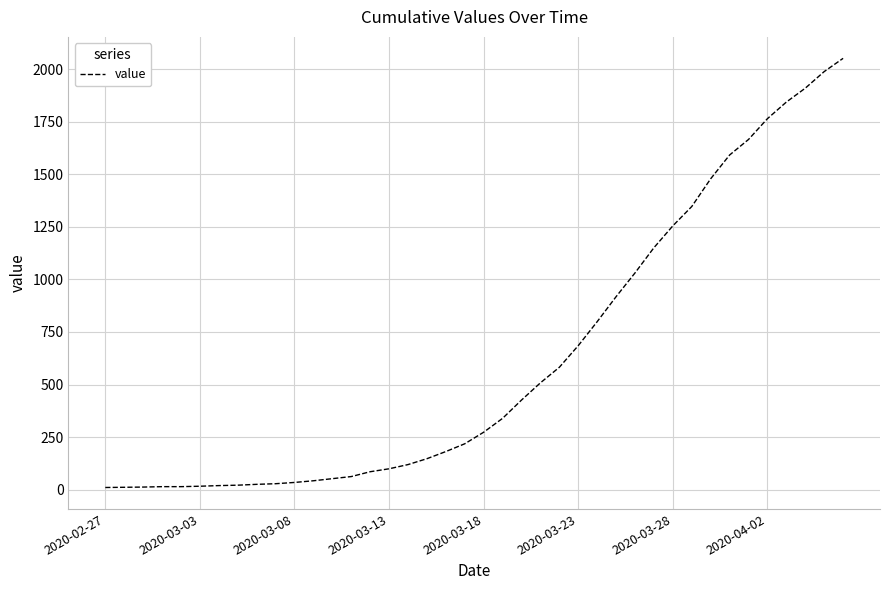

What is the greatest value displayed?

2052